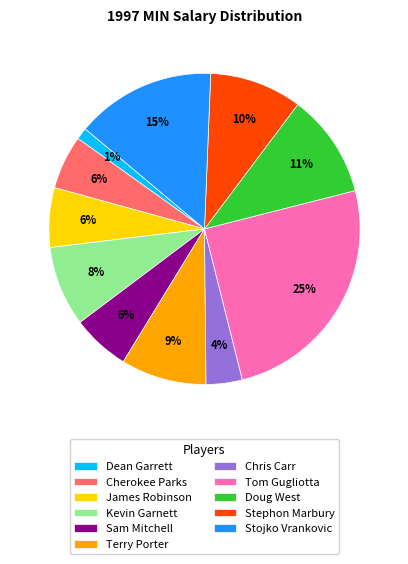

To the nearest percent, what is the difference between the Dean Garrett and Doug West slice percentages?

10%